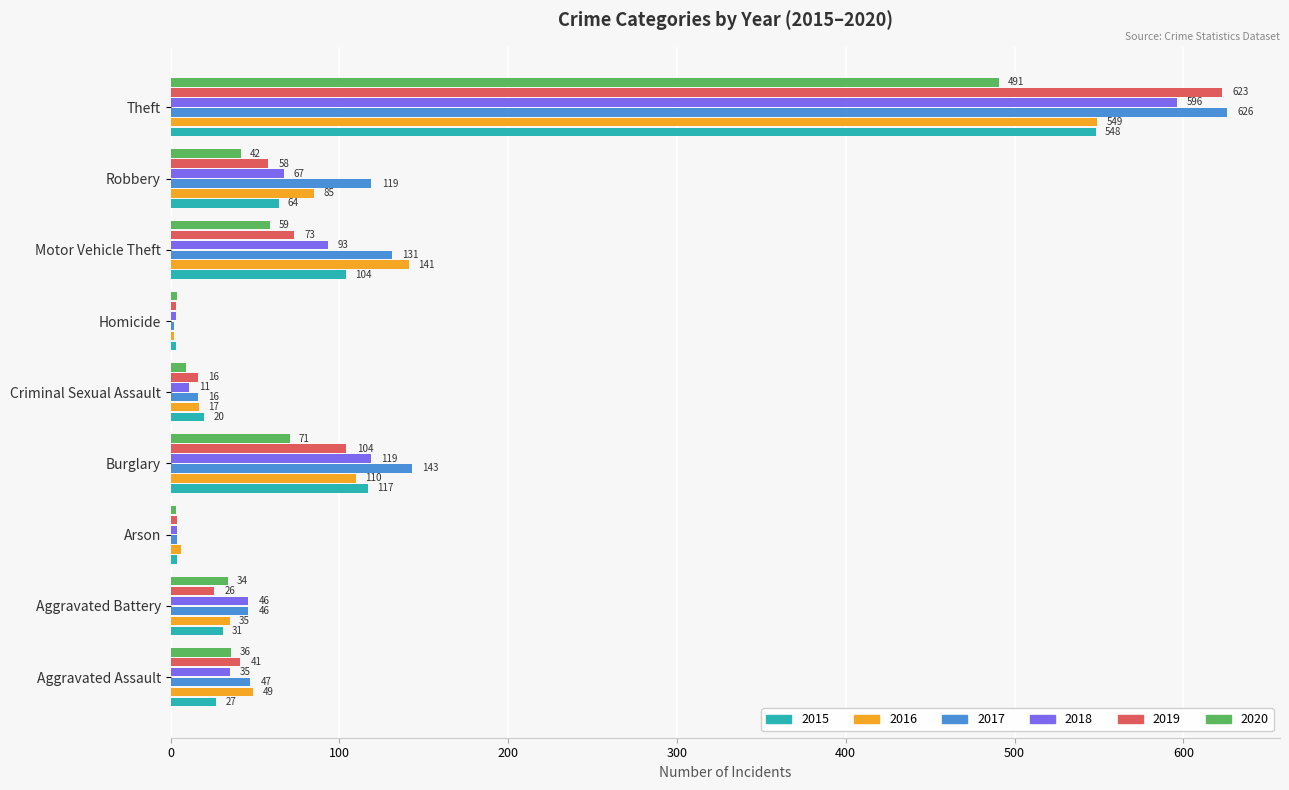

What is the maximum value for 2016?

549